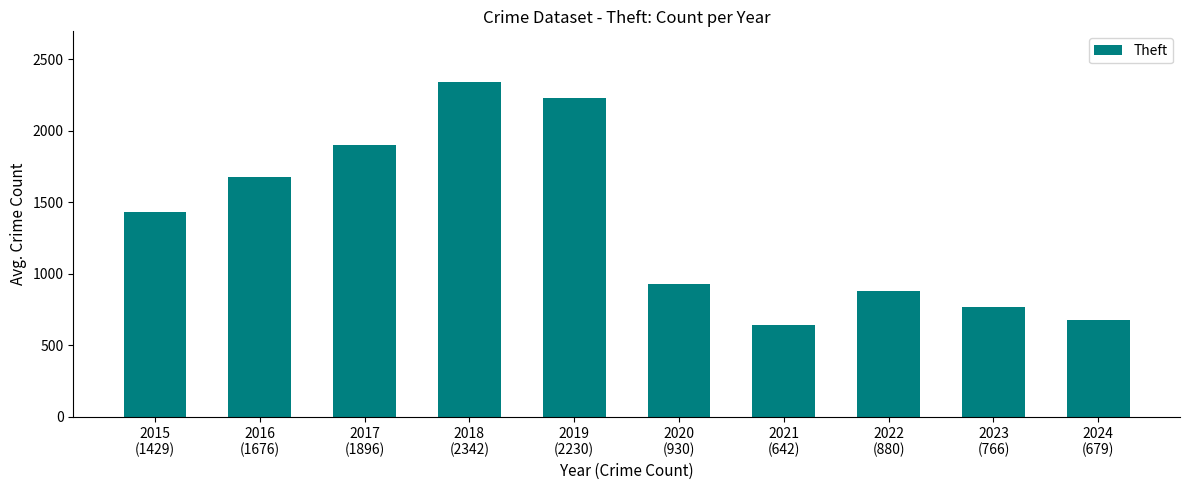

What is the minimum value shown in the chart?

642